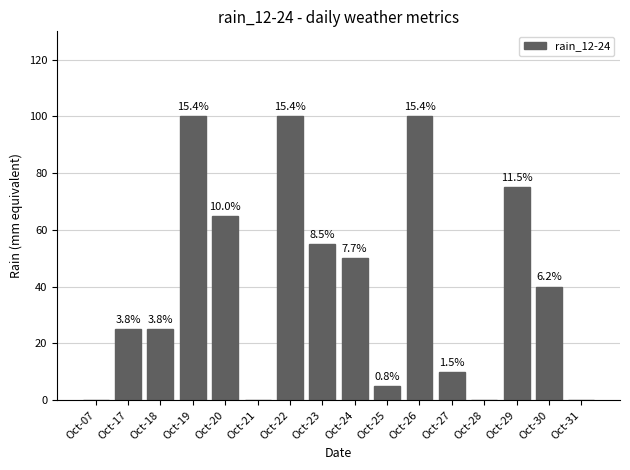

Reading right to left, list all the values displayed in this chart.

Oct-31=0	Oct-30=40	Oct-29=75	Oct-28=0	Oct-27=10	Oct-26=100	Oct-25=5	Oct-24=50	Oct-23=55	Oct-22=100	Oct-21=0	Oct-20=65	Oct-19=100	Oct-18=25	Oct-17=25	Oct-07=0